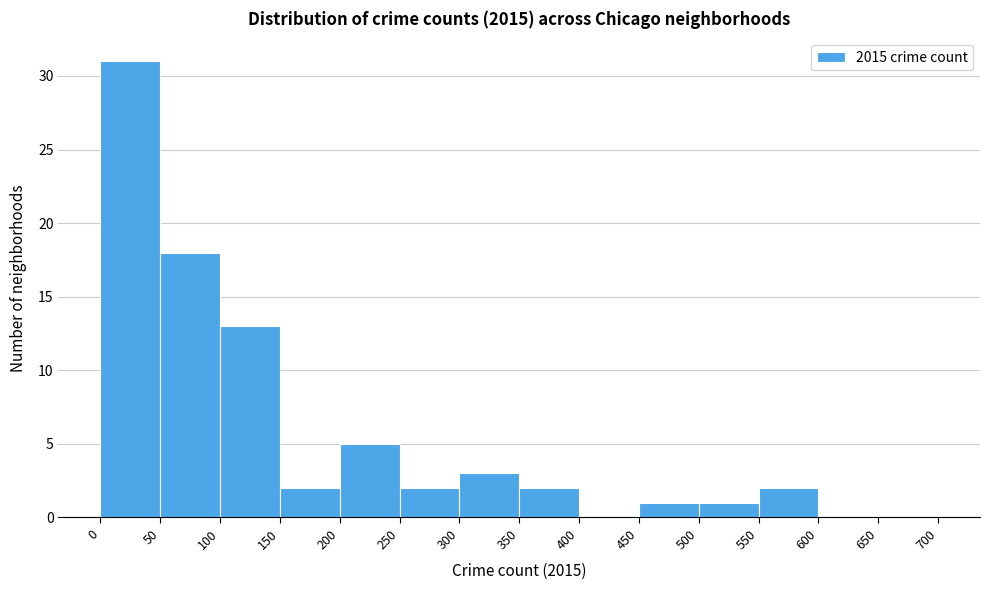

How tall is the bar that spans 0 to 50 on the x-axis? The values are not printed on the chart, so give them approximately, as read against the axis.

31